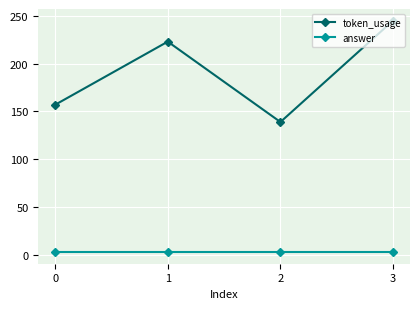

What is the difference between the highest and lowest values at 3?

242